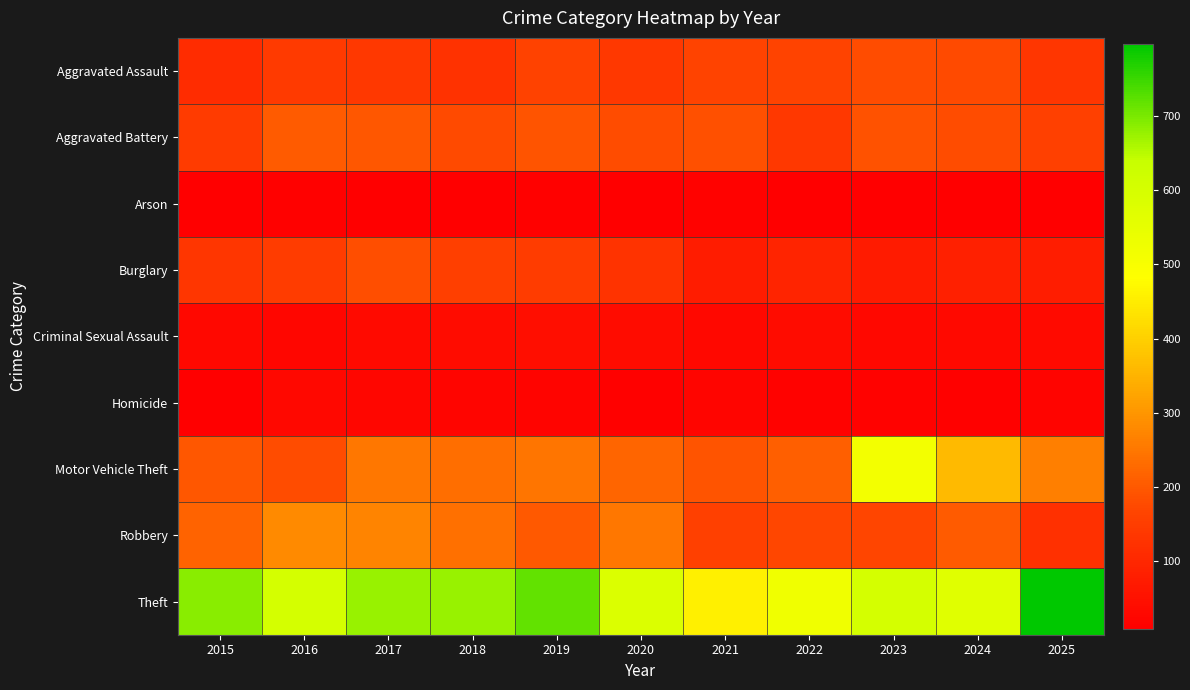

Reading right to left, transcribe all the data shown in this chart.

Aggravated Assault: 2025=134	2024=176	2023=181	2022=163	2021=163	2020=139	2019=162	2018=123	2017=140	2016=144	2015=113
Aggravated Battery: 2025=159	2024=181	2023=188	2022=140	2021=187	2020=180	2019=193	2018=176	2017=197	2016=205	2015=147
Arson: 2025=11	2024=9	2023=11	2022=12	2021=16	2020=11	2019=13	2018=9	2017=9	2016=14	2015=11
Burglary: 2025=77	2024=85	2023=71	2022=95	2021=75	2020=126	2019=150	2018=155	2017=184	2016=148	2015=134
Criminal Sexual Assault: 2025=35	2024=33	2023=29	2022=38	2021=30	2020=39	2019=45	2018=39	2017=34	2016=27	2015=29
Homicide: 2025=20	2024=13	2023=16	2022=16	2021=22	2020=15	2019=20	2018=24	2017=25	2016=30	2015=9
Motor Vehicle Theft: 2025=264	2024=361	2023=514	2022=211	2021=193	2020=220	2019=249	2018=236	2017=252	2016=181	2015=198
Robbery: 2025=122	2024=205	2023=168	2022=170	2021=158	2020=252	2019=201	2018=237	2017=273	2016=281	2015=217
Theft: 2025=797	2024=569	2023=601	2022=522	2021=458	2020=583	2019=718	2018=675	2017=674	2016=600	2015=688